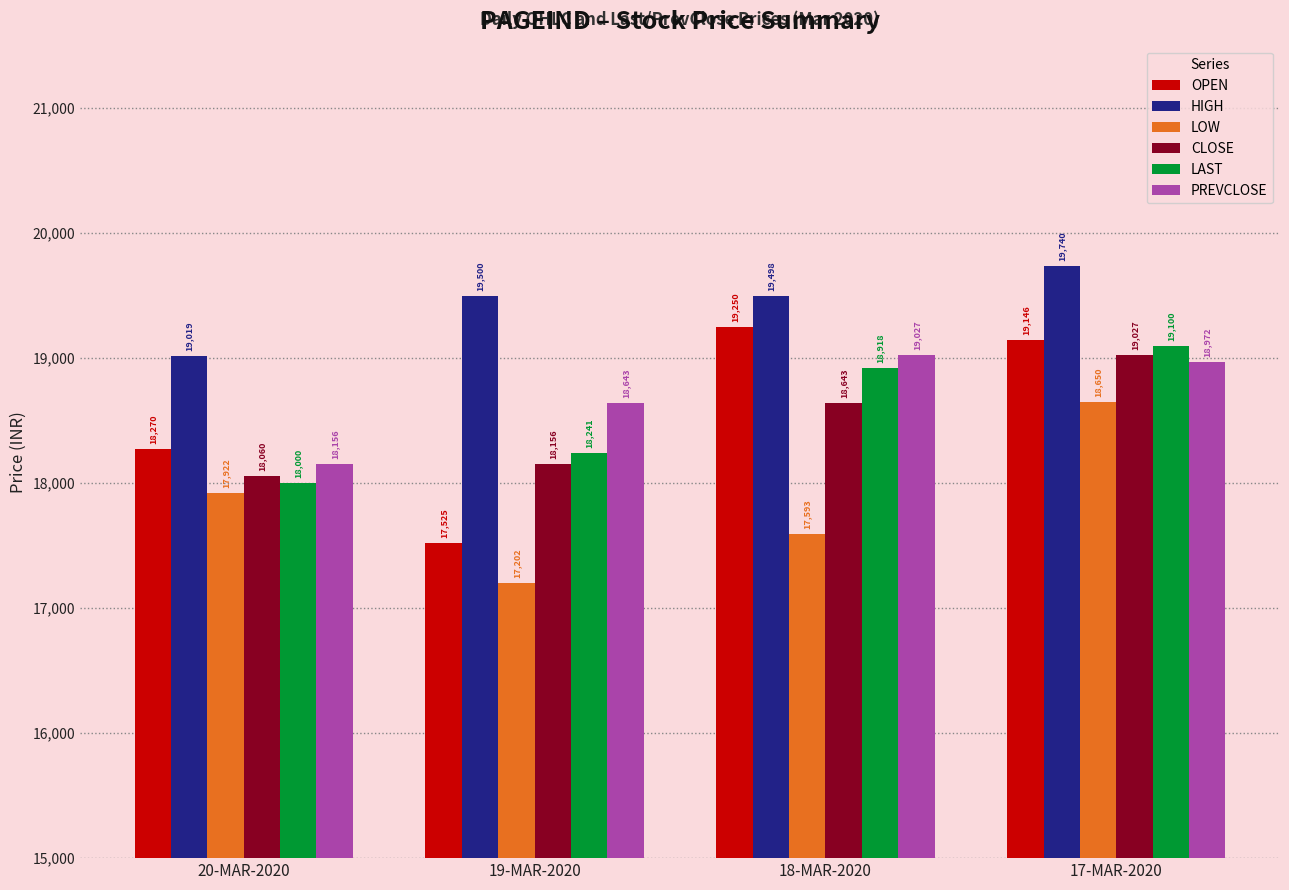

At which label does PREVCLOSE reach its peak?

18-MAR-2020